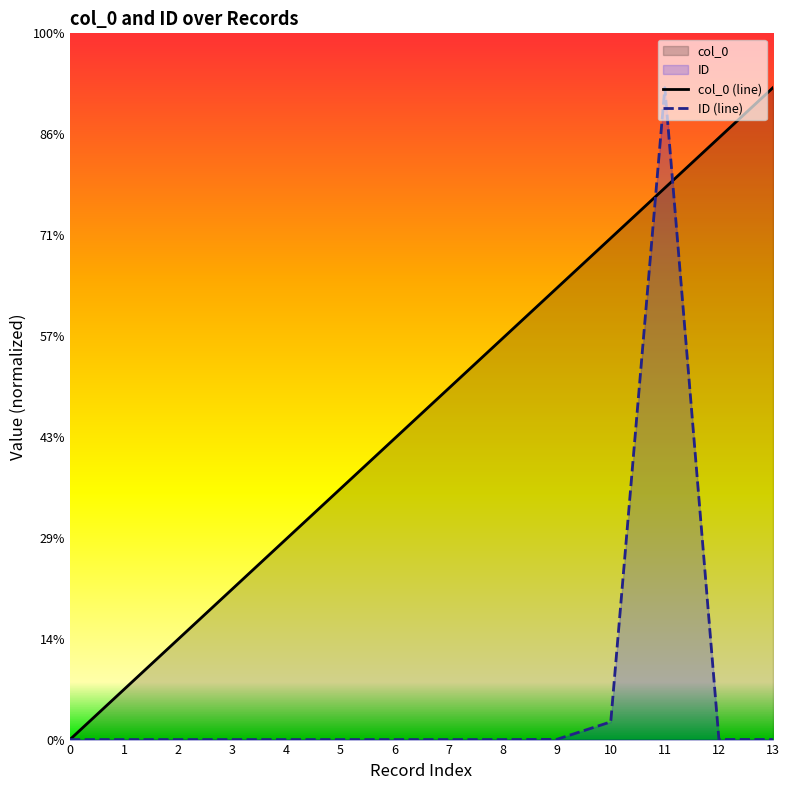

What is the difference between the maximum and minimum values in the col_0 series?

12.0